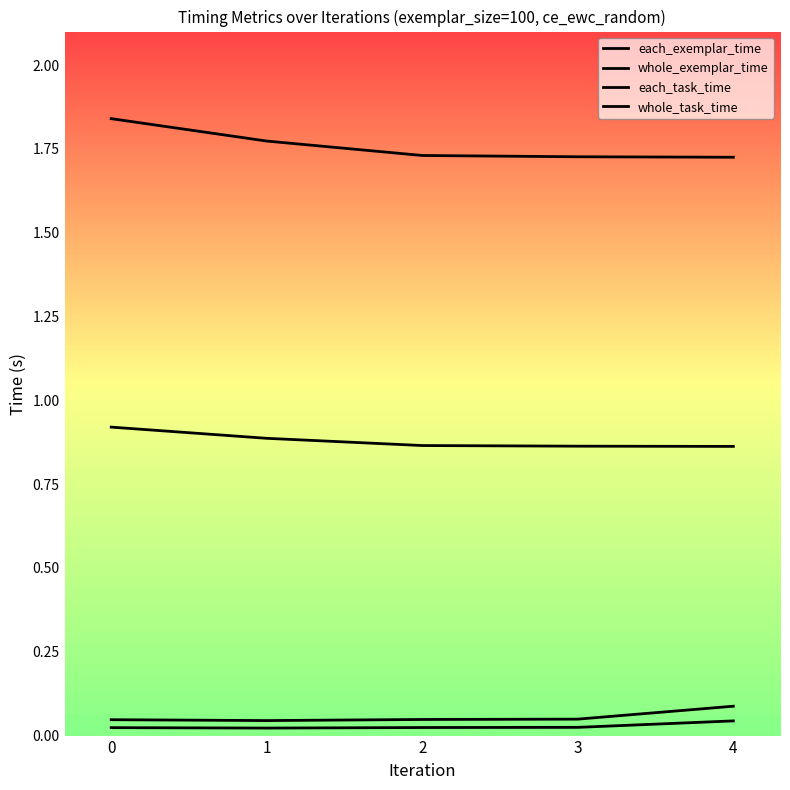

Does the chart display data point markers on the line(s)?

No